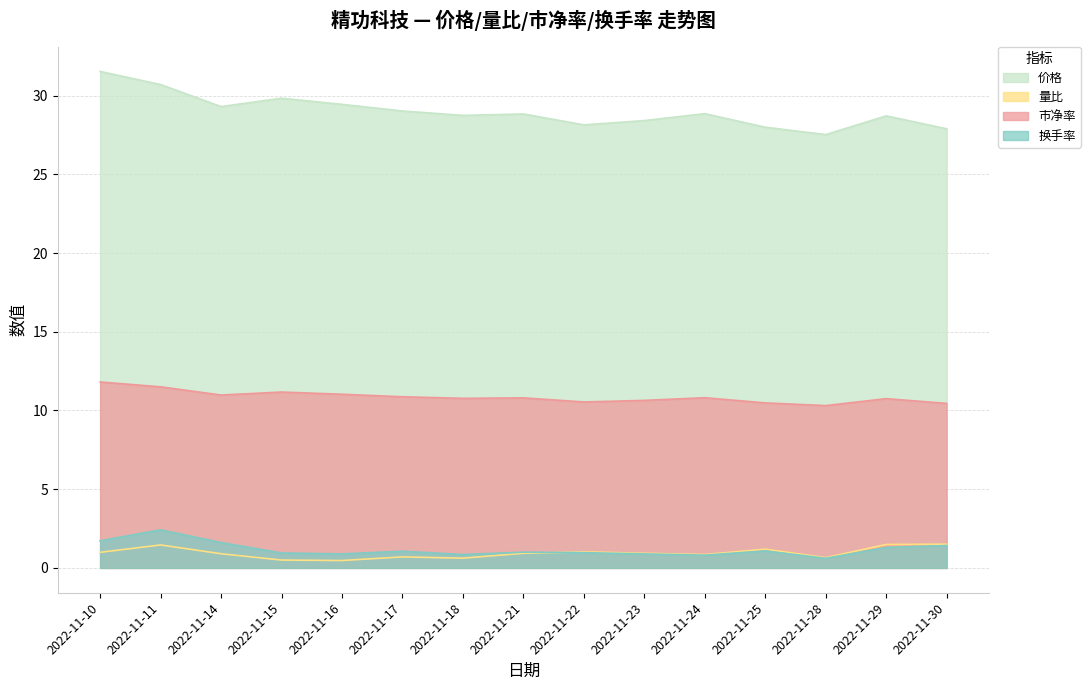

True or false: 换手率 and 市净率 cross at least once.

False